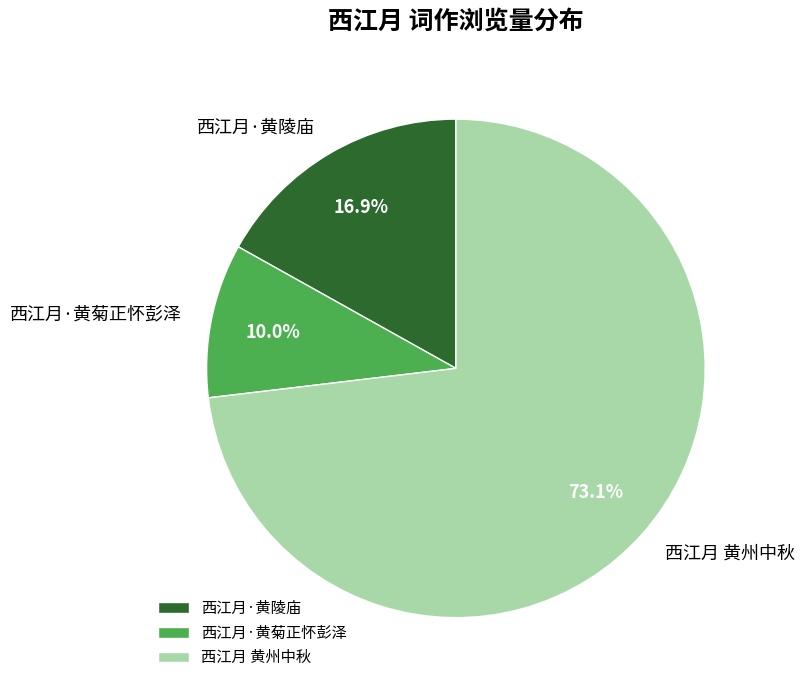

Which slice is the largest?

西江月 黄州中秋